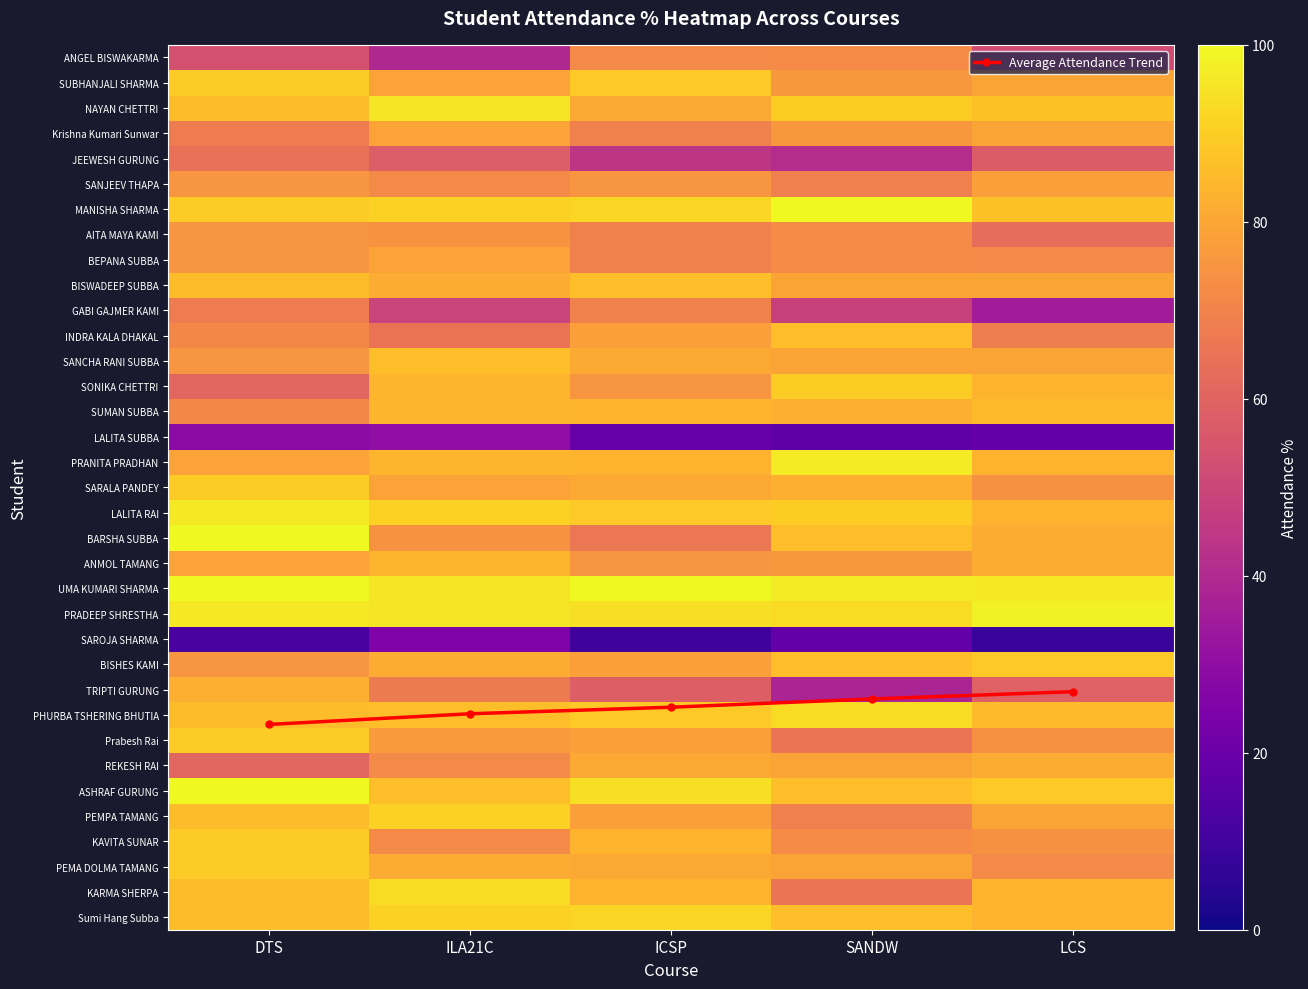

What is the difference between the second highest and second lowest values in the NAYAN CHETTRI series?

4.0